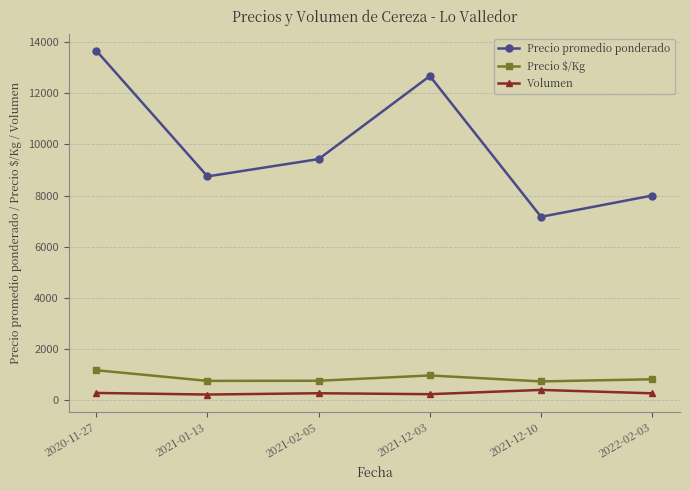

Where is Precio promedio ponderado nearest to the value 10420?

2021-02-05